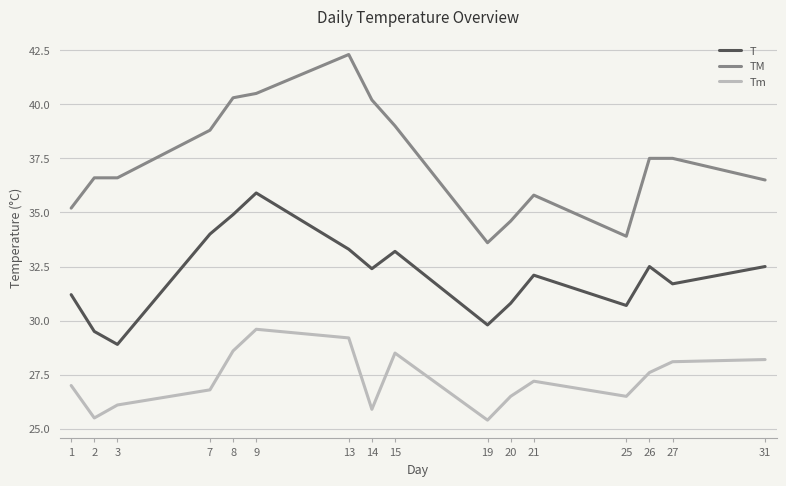

What is the sum of the T values at 9 and 3?

64.8